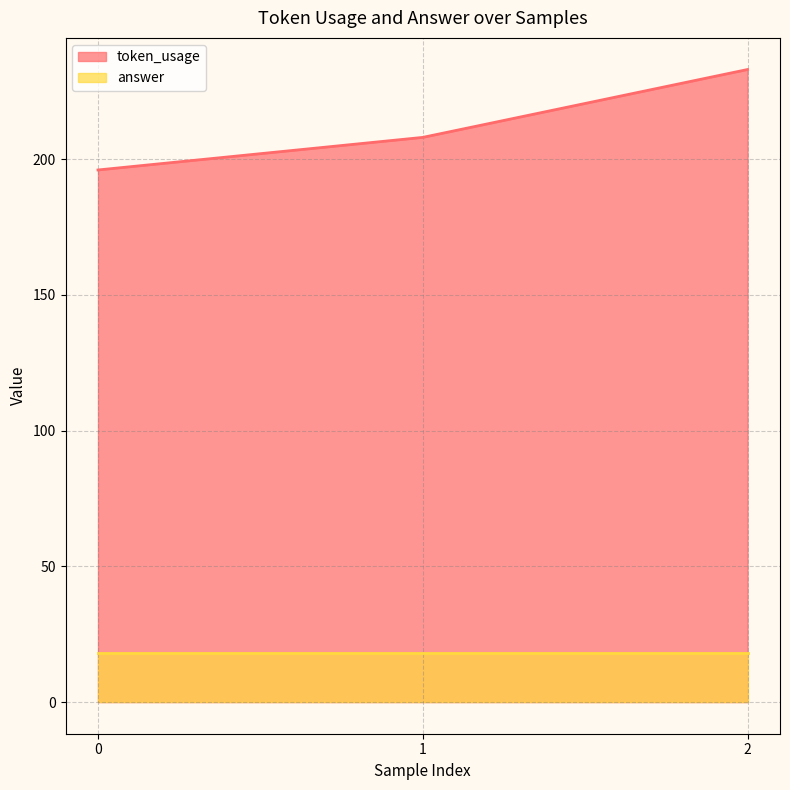

Does the chart have visible grid lines?

Yes